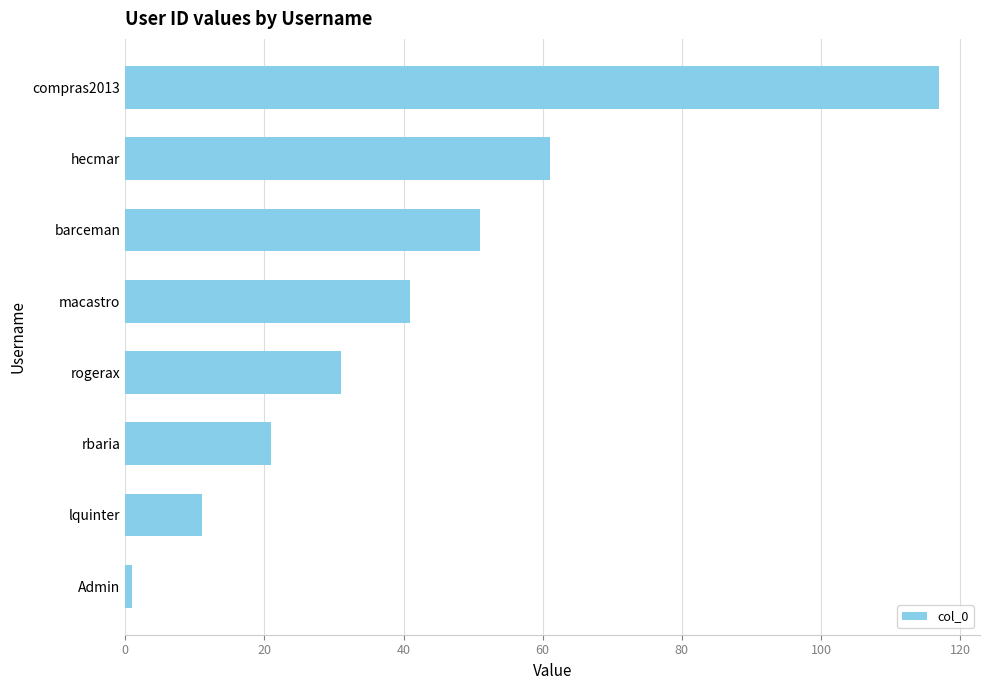

Are the bars horizontal?

Yes